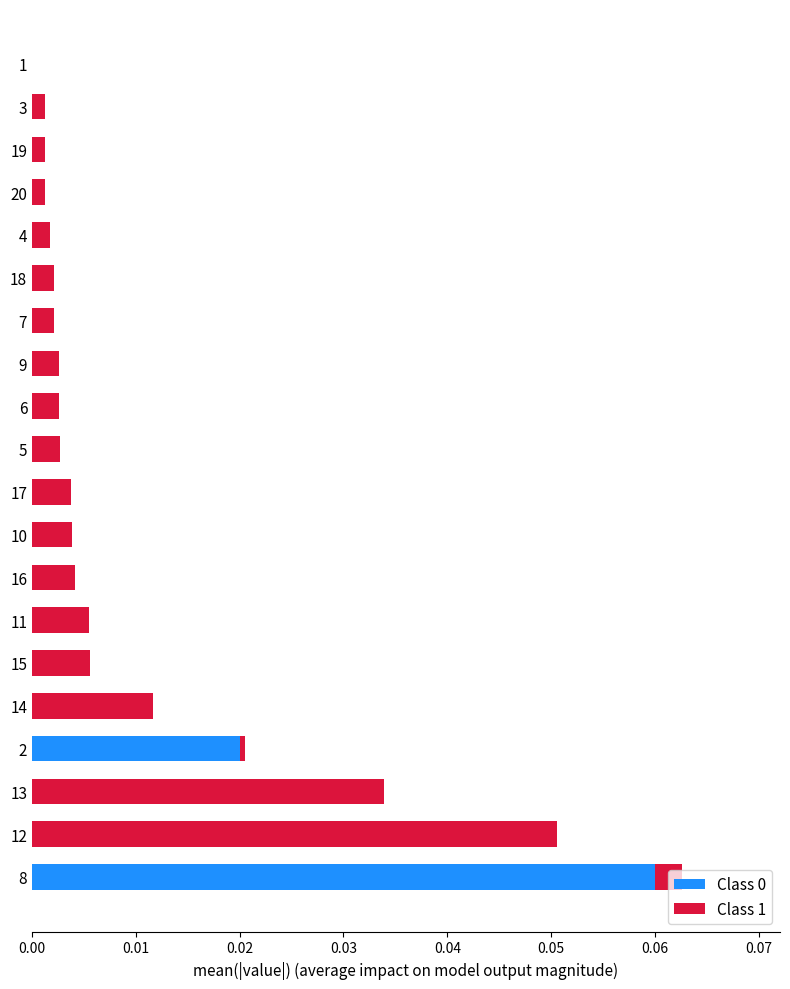

True or false: Class 0 has a value of 0.0 at 14.

True